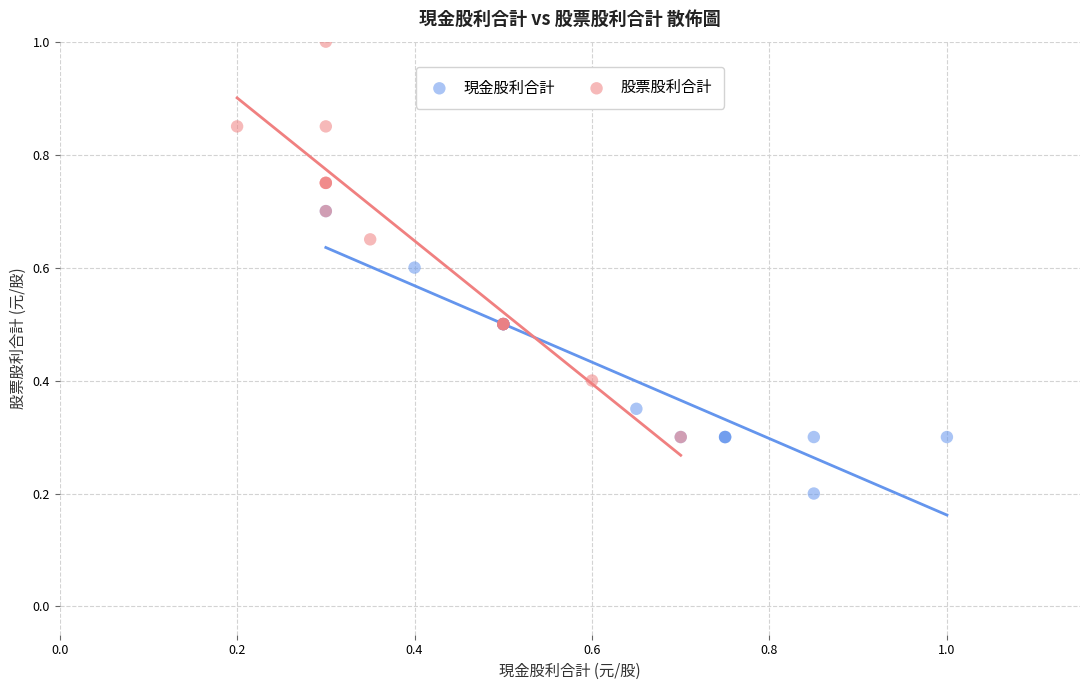

What are all the series names shown in the legend?

現金股利合計, 股票股利合計